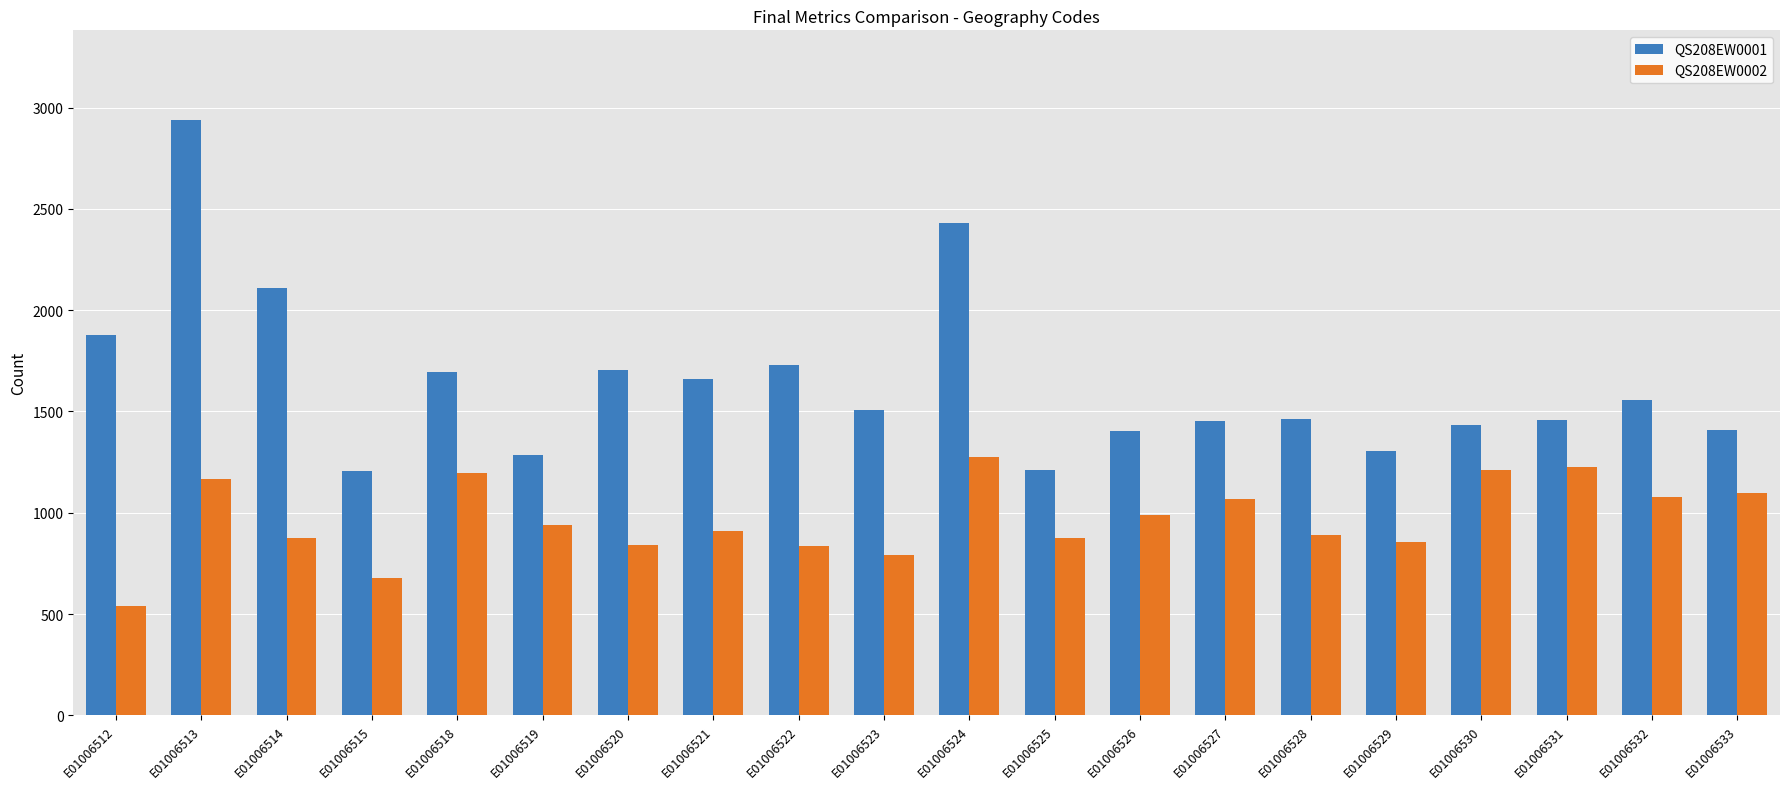

What is the total value across all series at E01006524?

3704